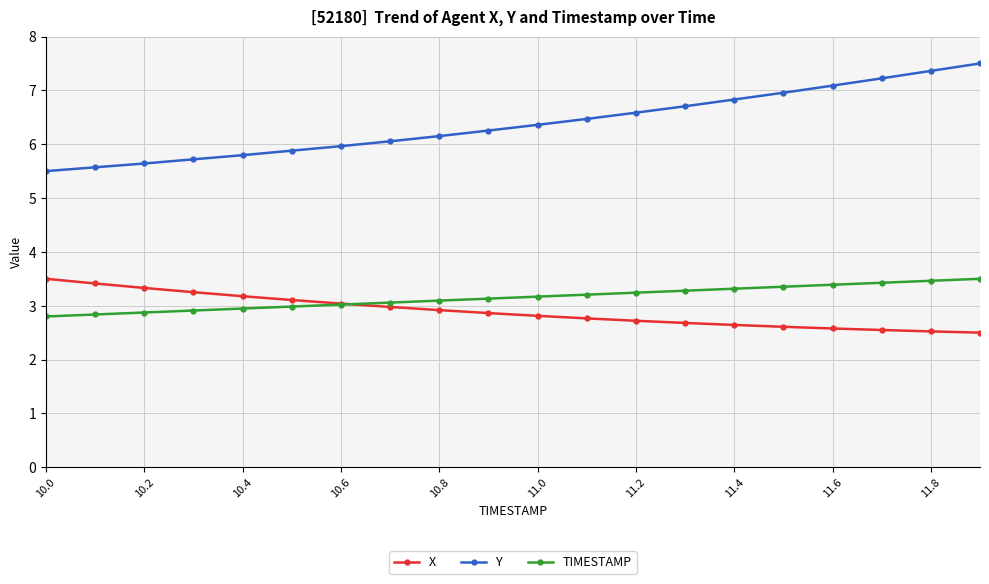

True or false: Y and TIMESTAMP cross at least once.

False